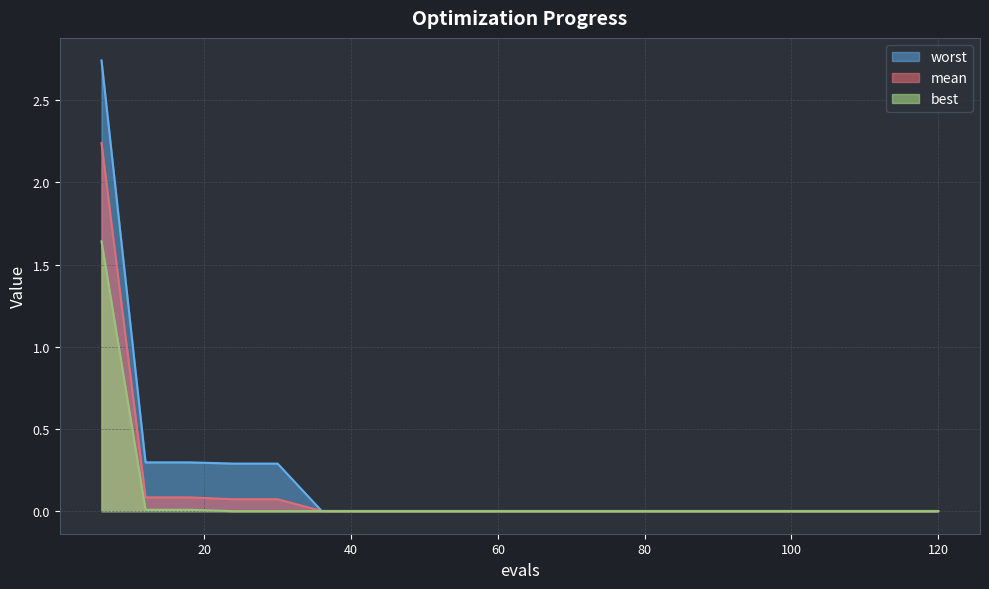

Which category has the highest value in the best series?

6